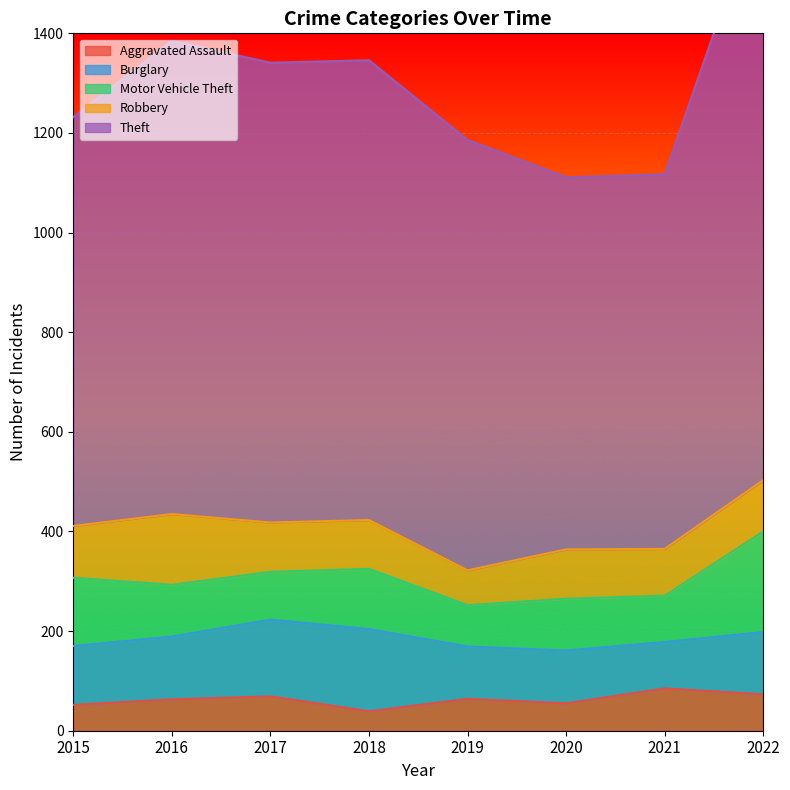

The Robbery series shows 99 at 2017. True or false?

True